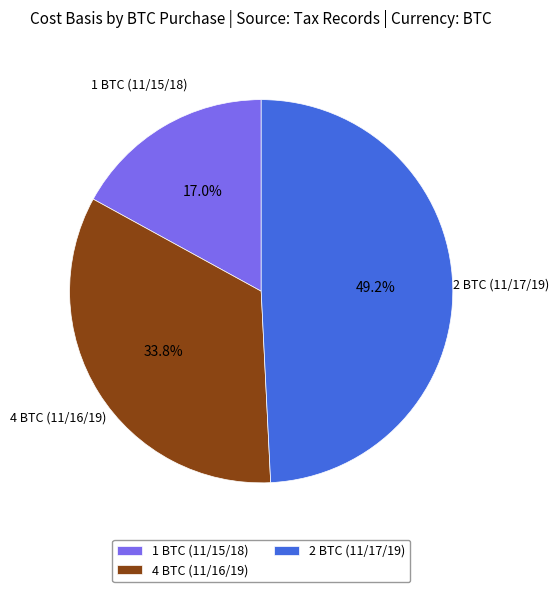

Is 1 BTC (11/15/18) the majority of the pie?

No